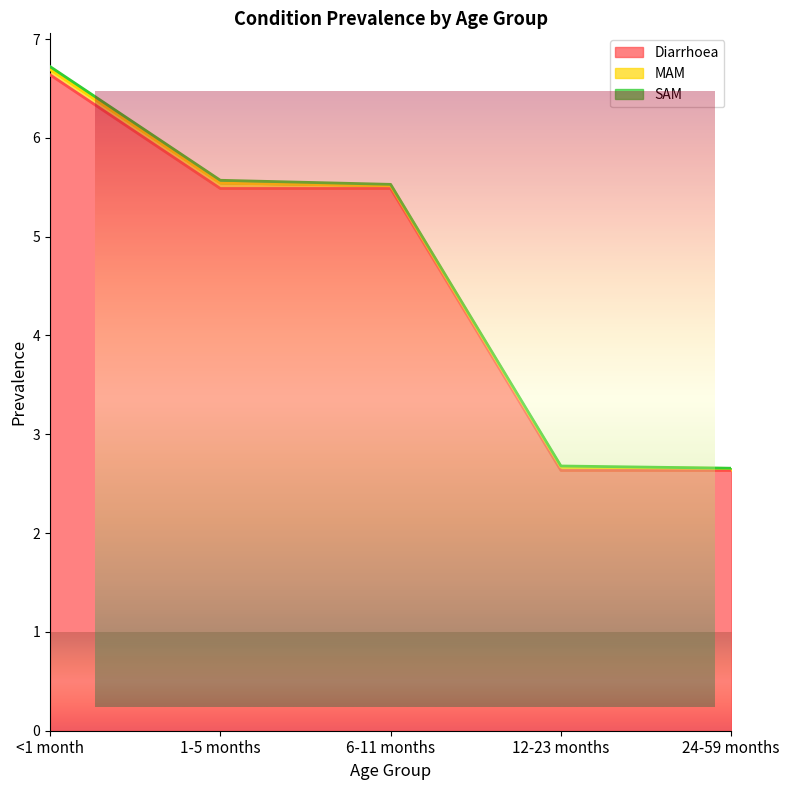

What is the label of the 2nd point from the right?

12-23 months